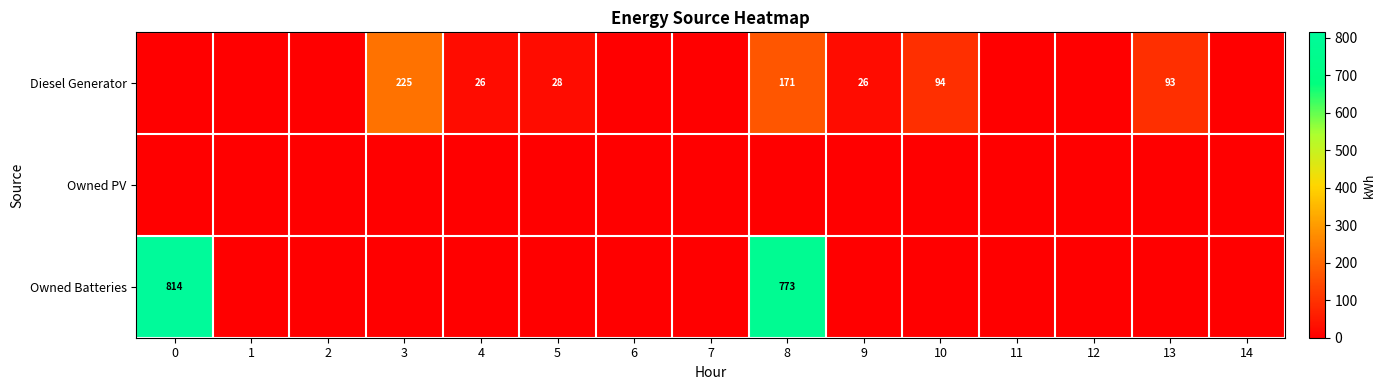

The value of Owned Batteries at 0 is 814. True or false?

True